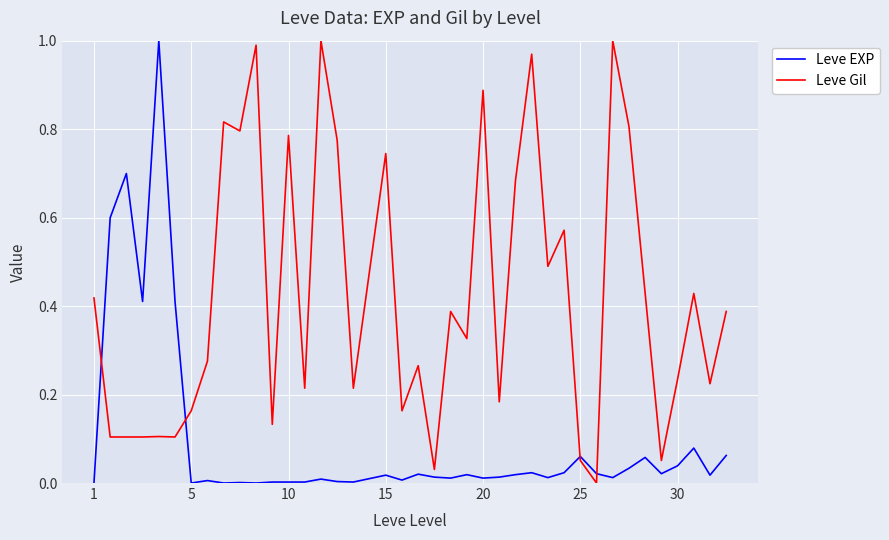

Which series has the largest total across all categories?

Leve Gil